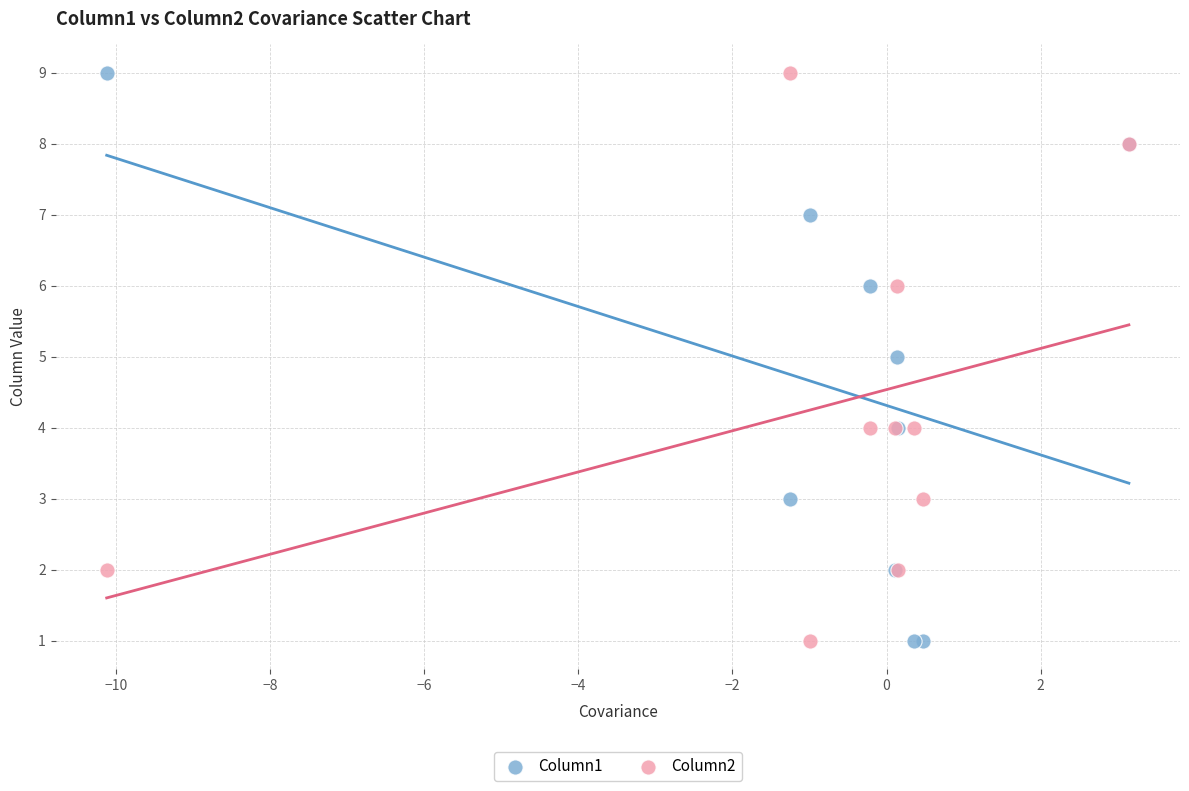

What are all the series names shown in the legend?

Column1, Column2